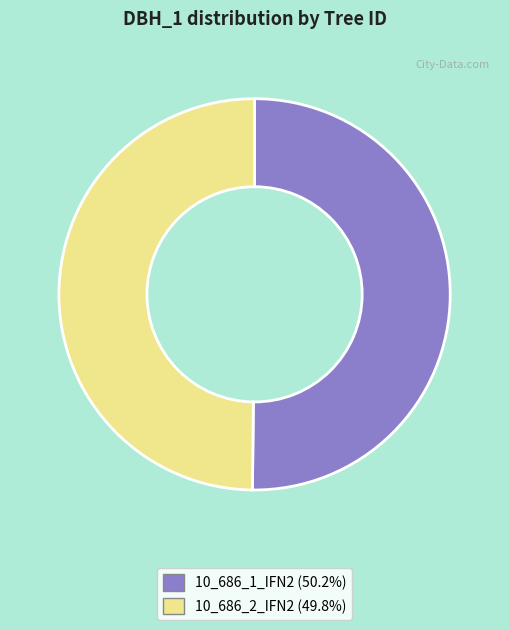

Is the sum of 10_686_1_IFN2 (50.2%) and 10_686_2_IFN2 (49.8%) greater than half?

Yes